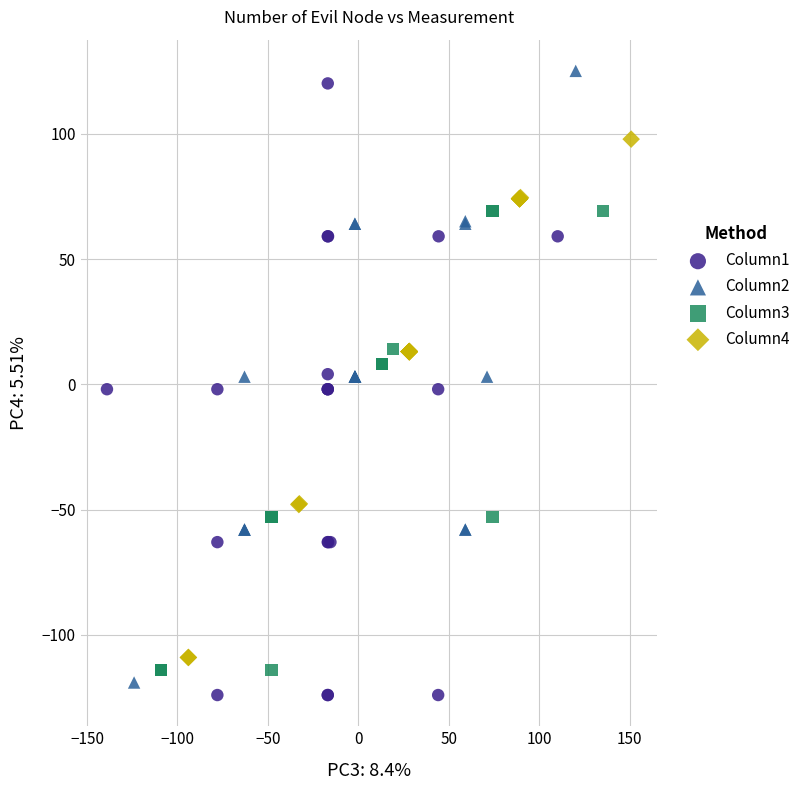

What are all the series names shown in the legend?

Column1, Column2, Column3, Column4